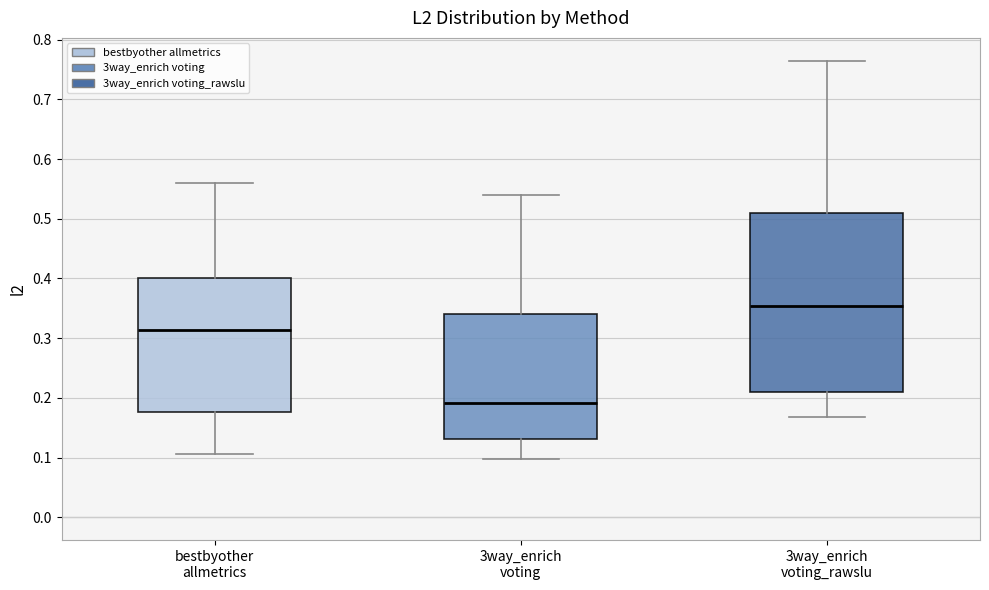

Where does the upper whisker of the box for bestbyother allmetrics end on the y-axis? The values are not printed on the chart, so give them approximately, as read against the axis.

0.56